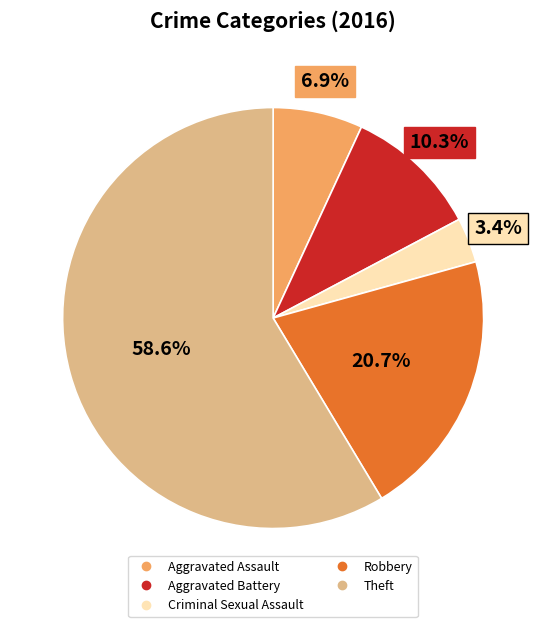

Rank the categories by value from lowest to highest.

Criminal Sexual Assault, Aggravated Assault, Aggravated Battery, Robbery, Theft